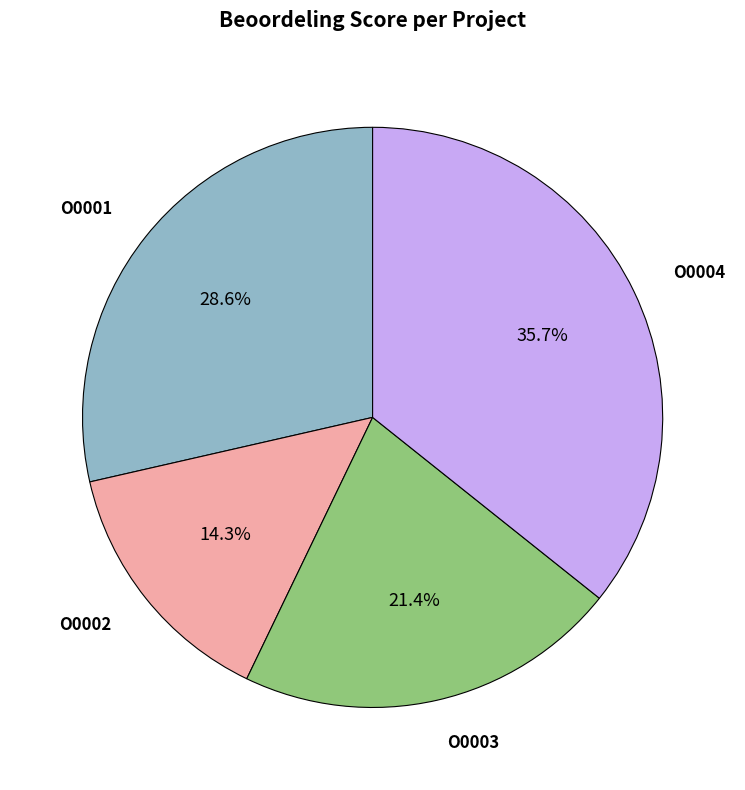

The O0003 slice represents 21% of the pie. True or false?

True